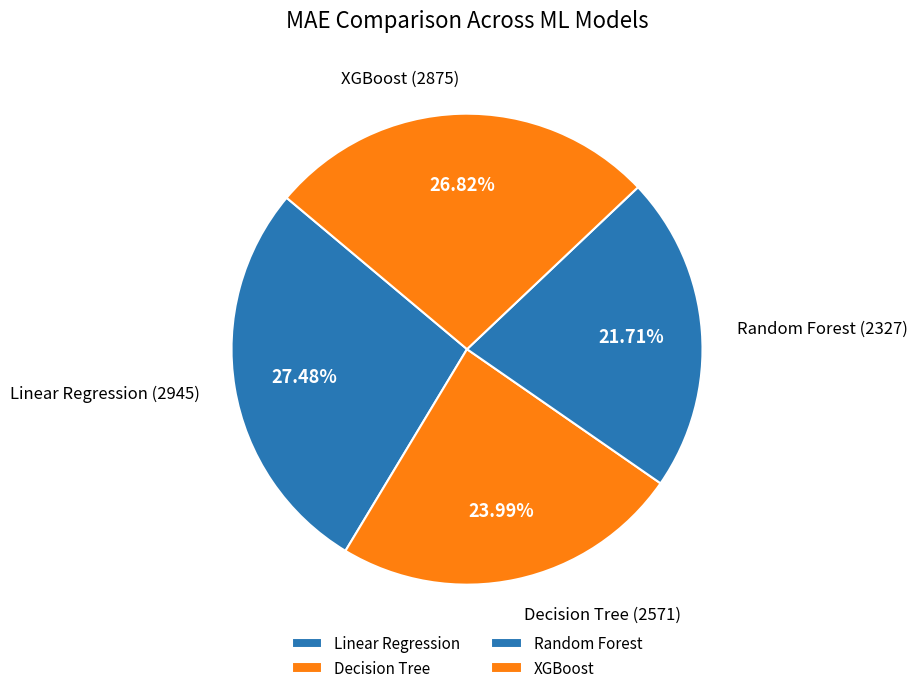

Does any single category account for the majority?

No